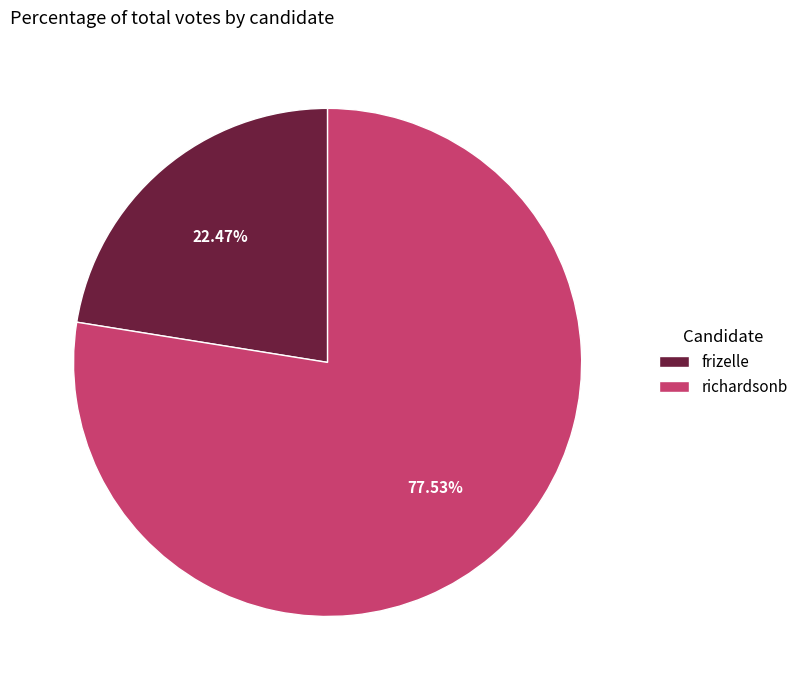

To the nearest percent, what is the difference between the richardsonb and frizelle slice percentages?

55%